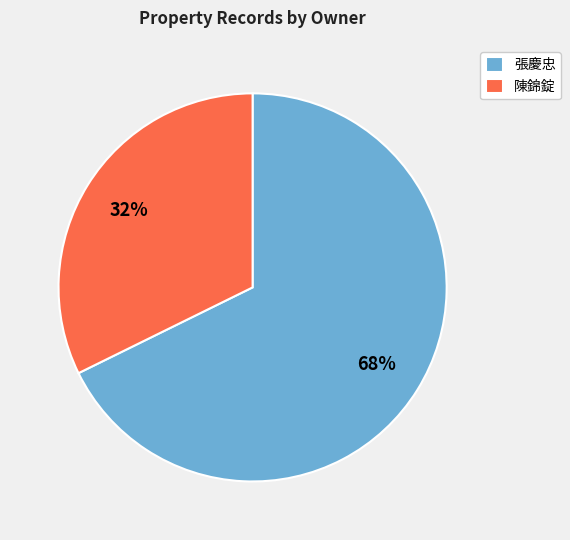

To the nearest percent, what is the average slice percentage?

50%